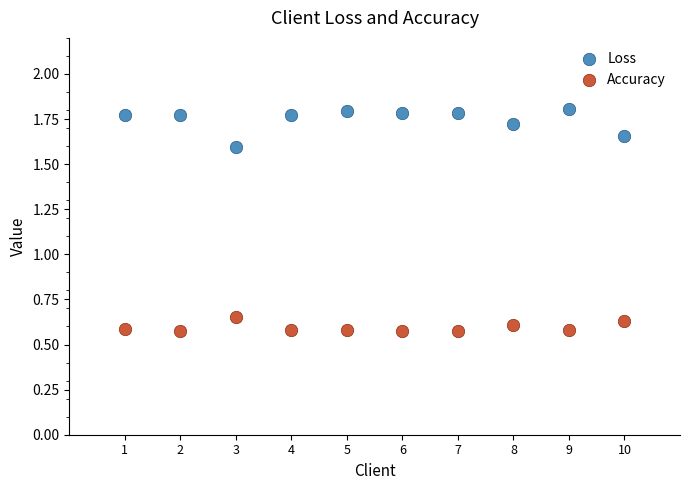

Across all data points, what is the range of X values (max minus min)?

9.0